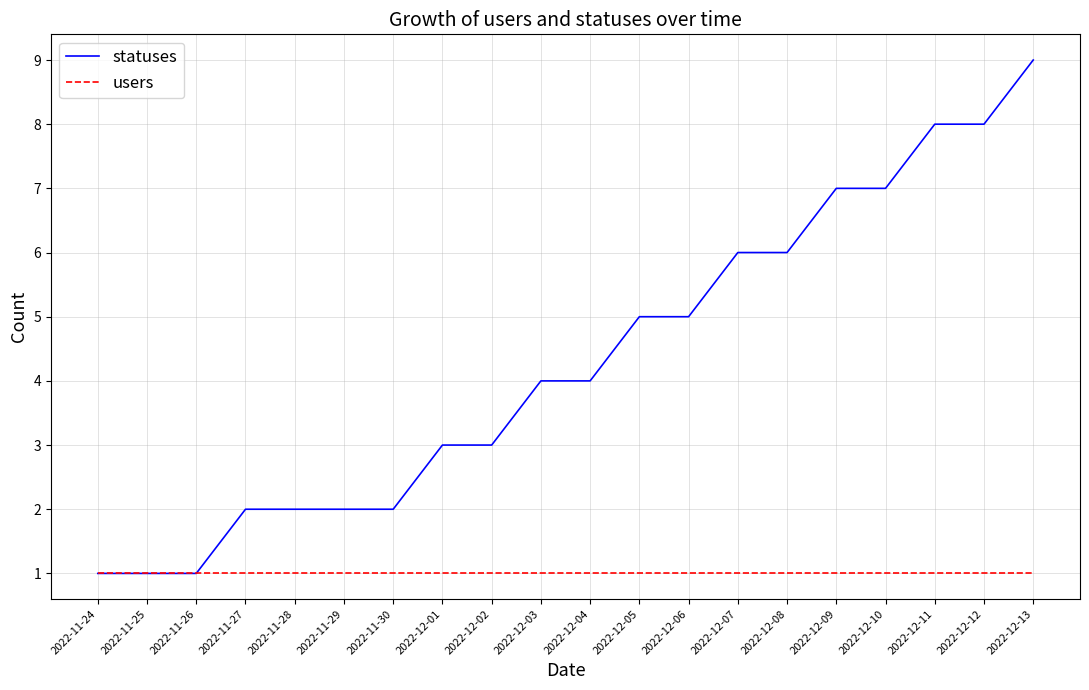

What position from the left is 2022-12-12?

19